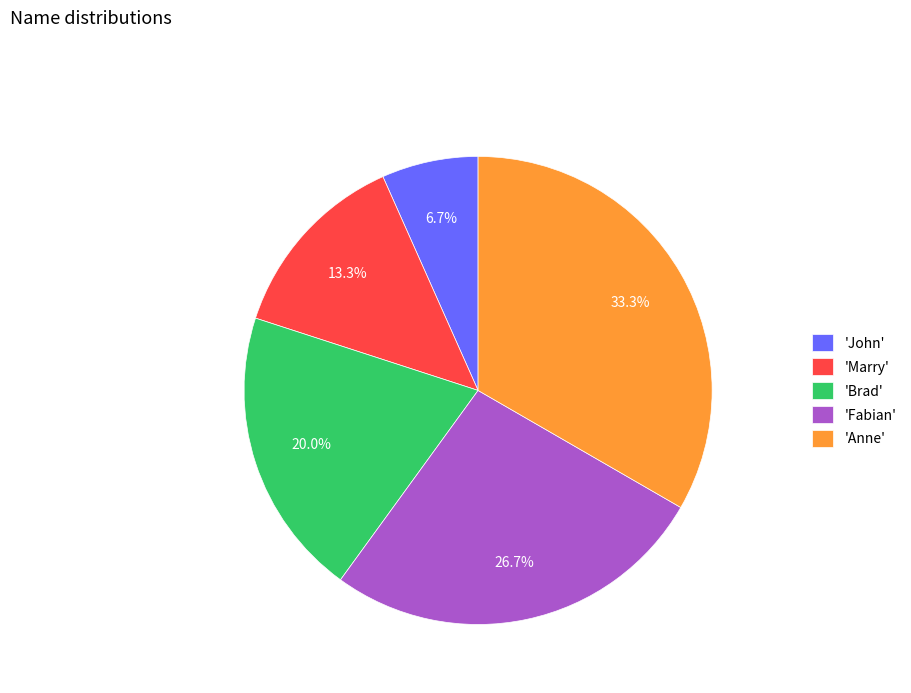

Rank the categories by value from highest to lowest.

'Anne', 'Fabian', 'Brad', 'Marry', 'John'